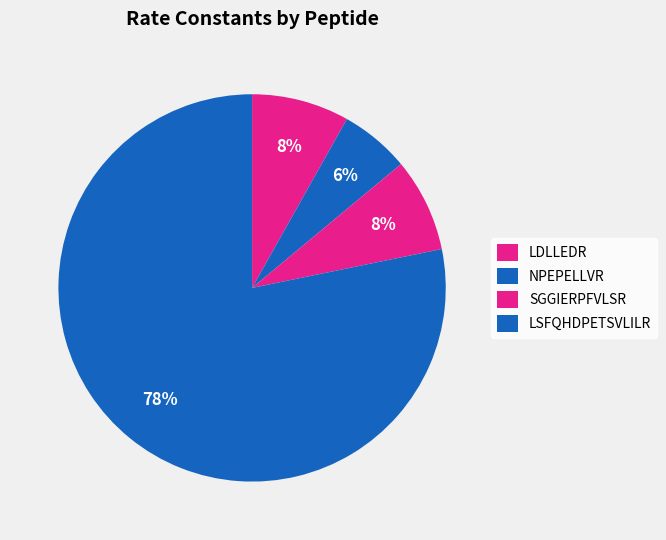

Which category has the smallest portion of the pie?

NPEPELLVR